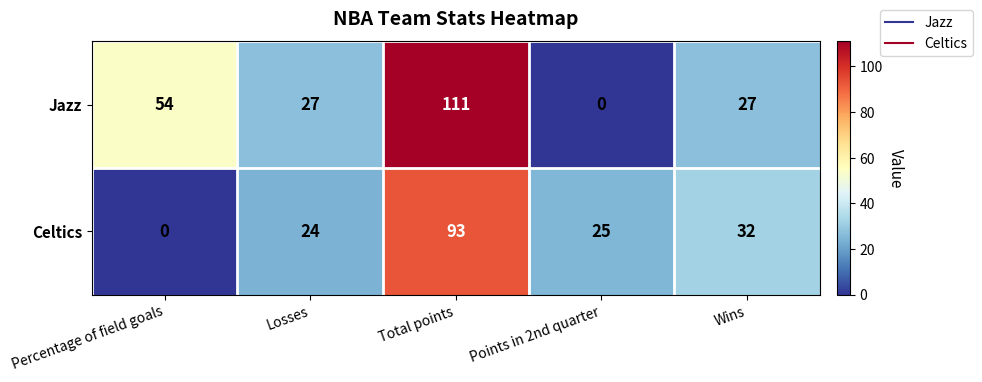

What is the average value of the Celtics series?

35